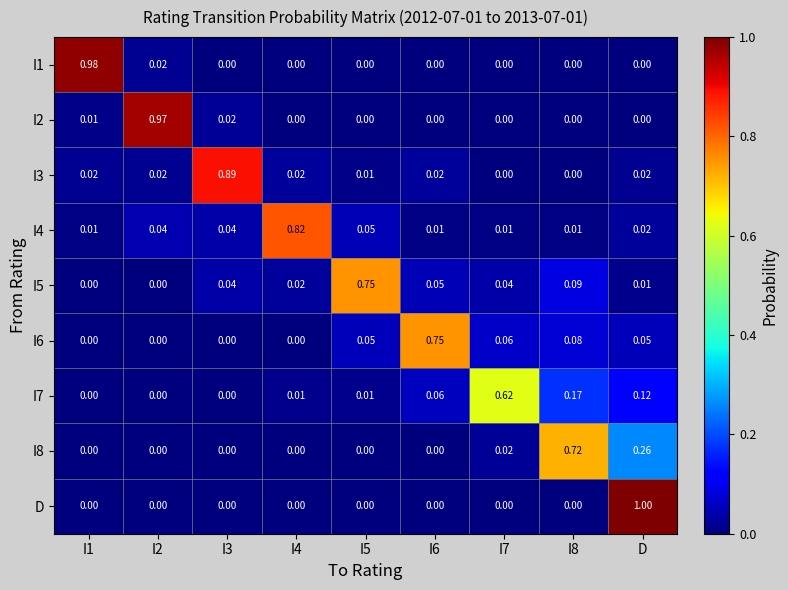

Which series has the largest range (max minus min)?

D